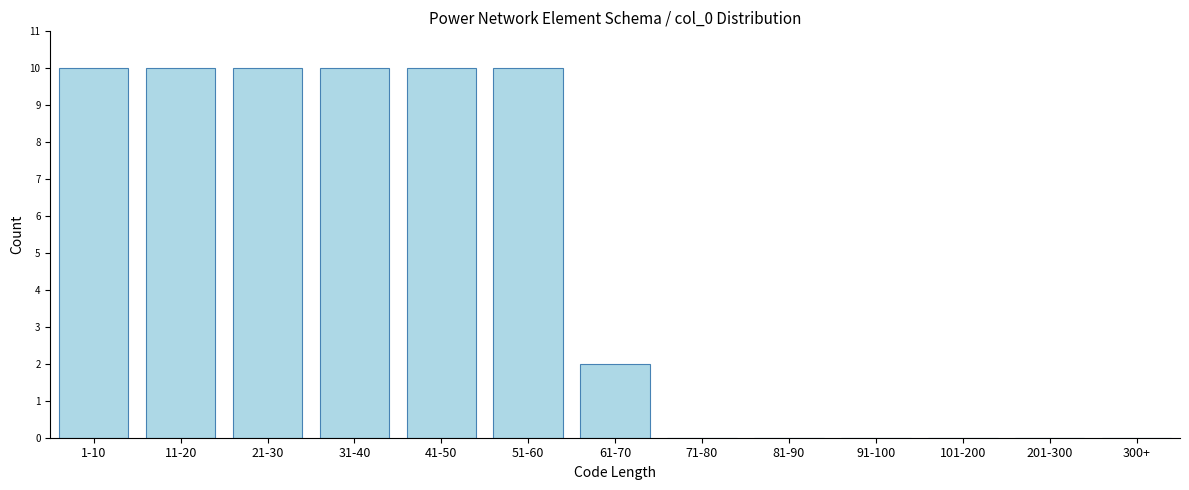

Reading left to right, extract all data points from this chart.

1-10=10	11-20=10	21-30=10	31-40=10	41-50=10	51-60=10	61-70=2	71-80=0	81-90=0	91-100=0	101-200=0	201-300=0	300+=0